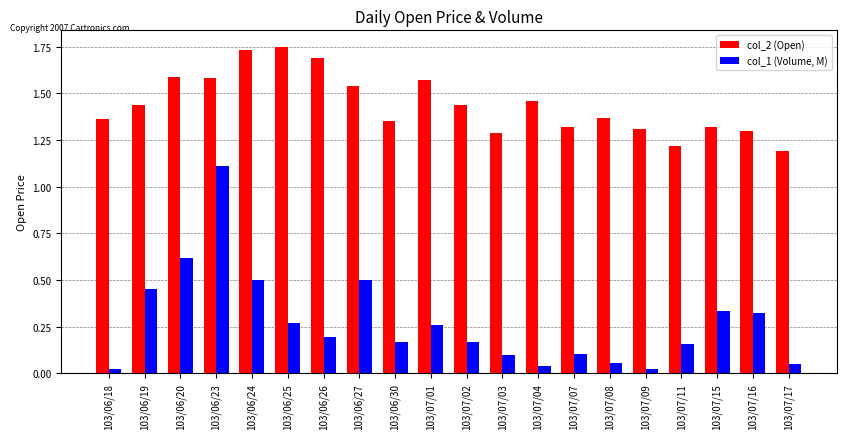

At which category does the chart reach its peak across all series?

103/06/25